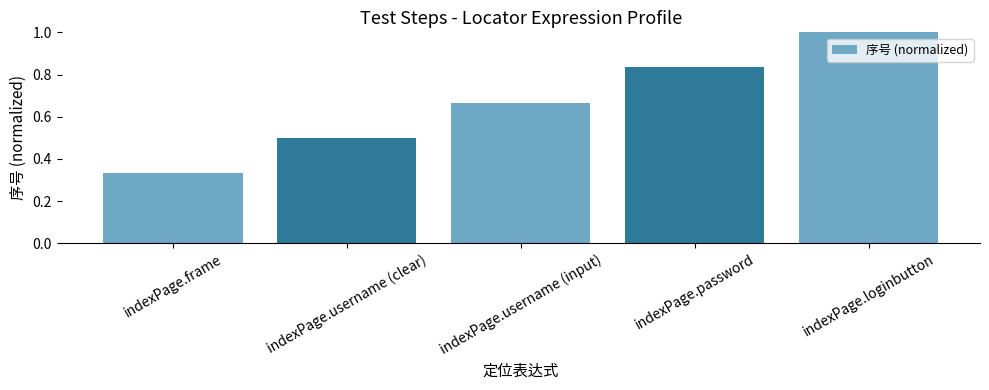

What is the change in value from indexPage.username (input) to indexPage.loginbutton?

+0.3